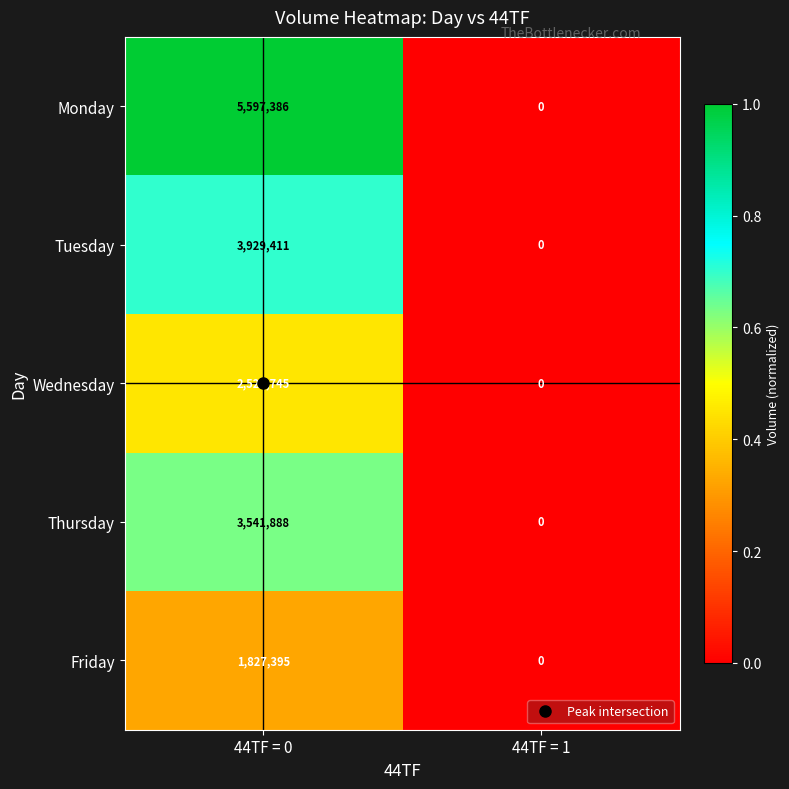

How many distinct data groups are displayed?

5